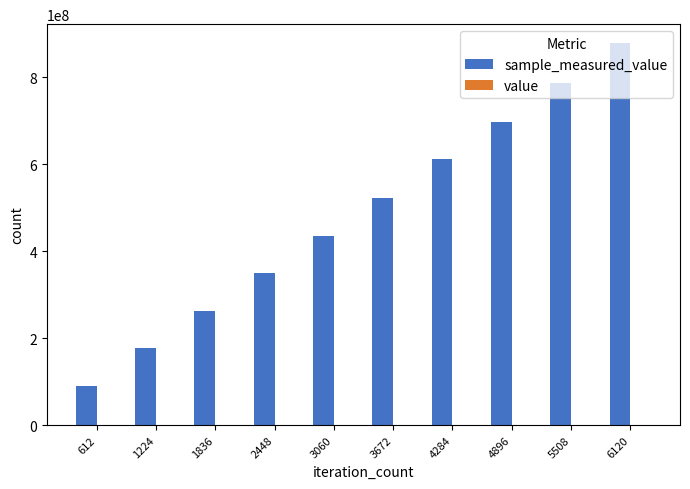

What is the value of the value bar at the 8th from the left?

1000